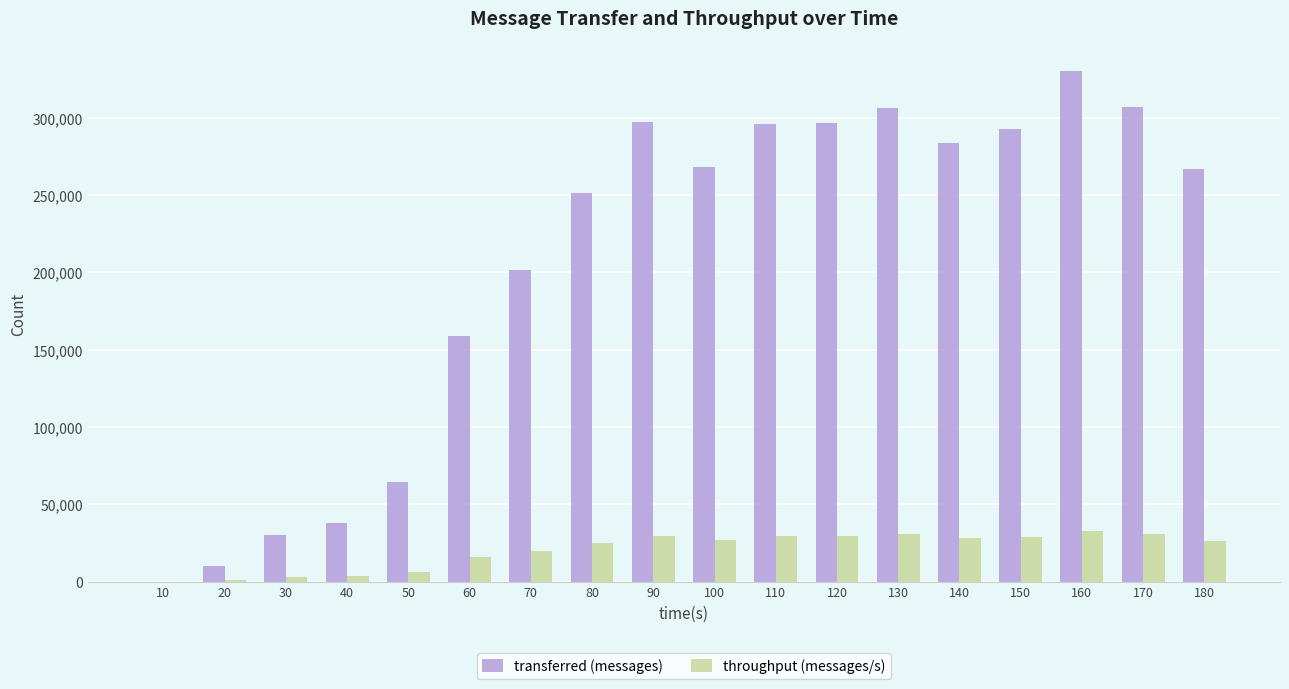

At which category is the sum across all series the highest?

160